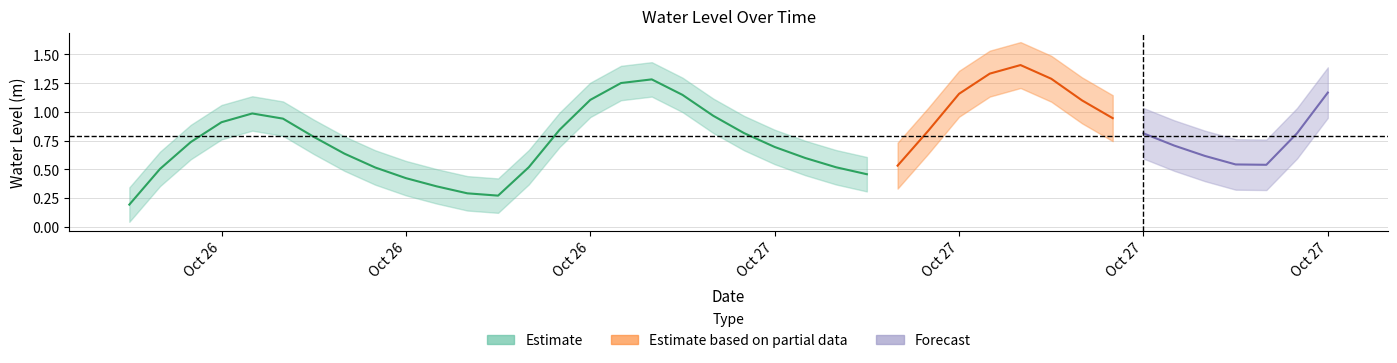

Which label corresponds to the smallest value in the chart?

2023-10-26 06:00:00